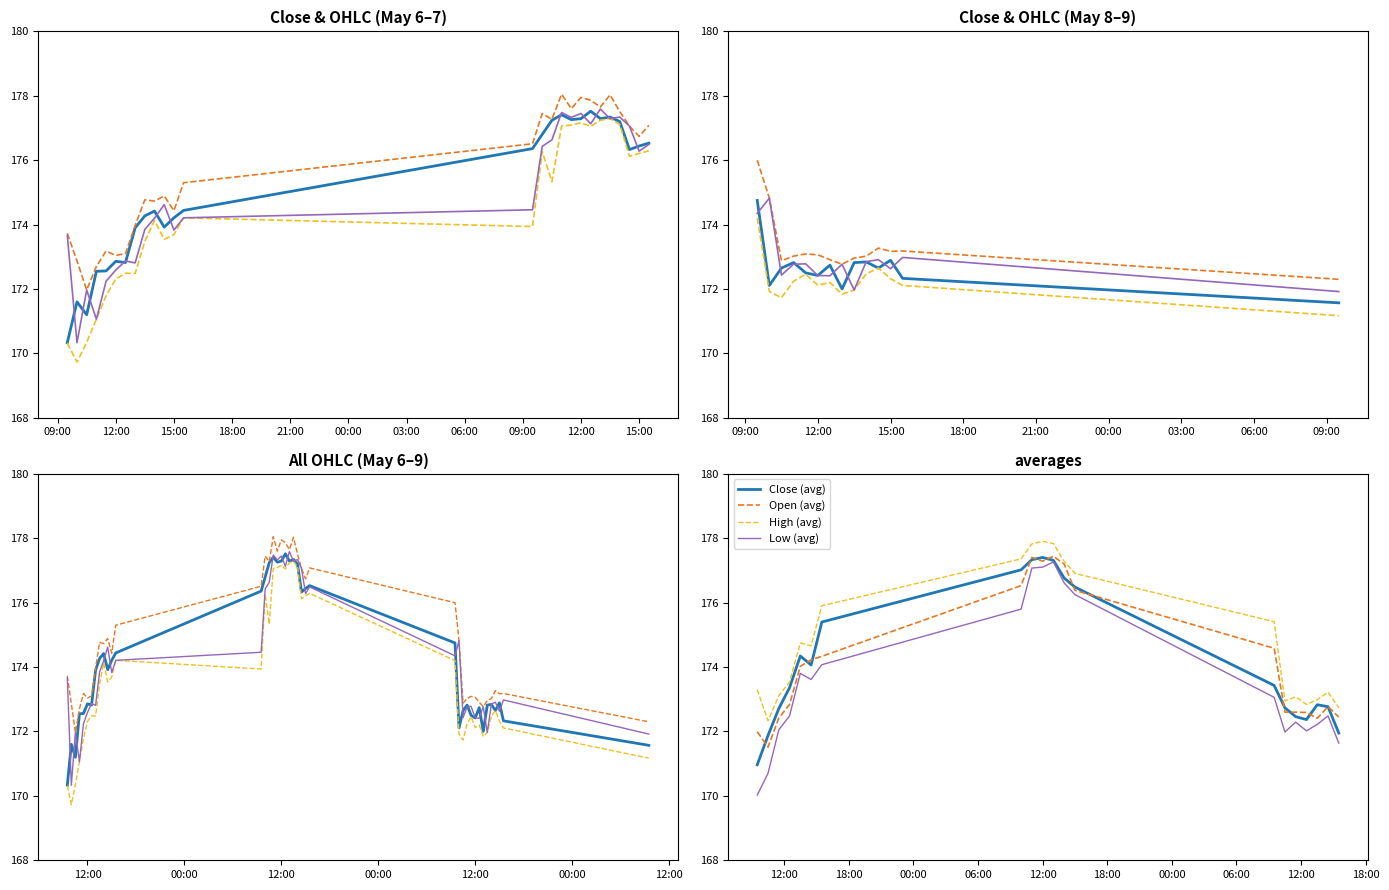

At which category does High reach its first local valley?

2024-05-06 10:30